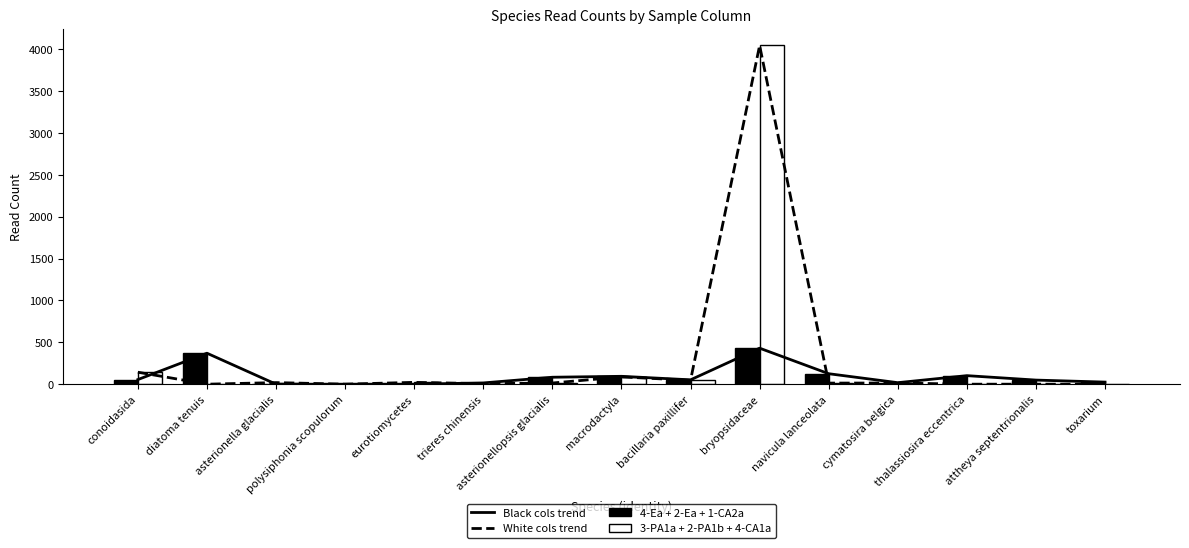

Are the bars horizontal?

No